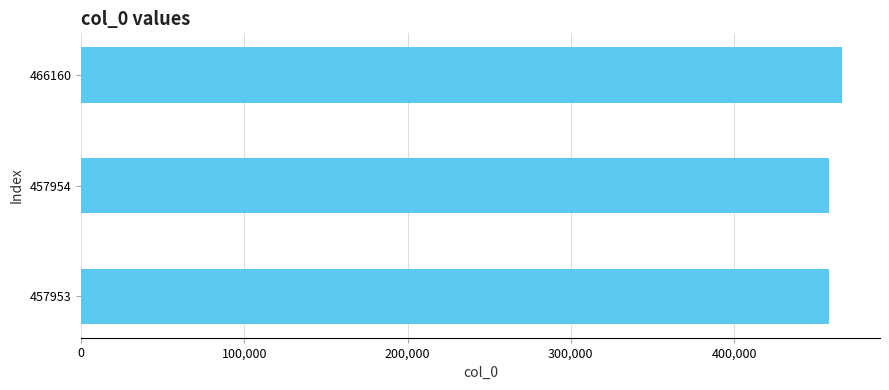

What is the average value?

460689